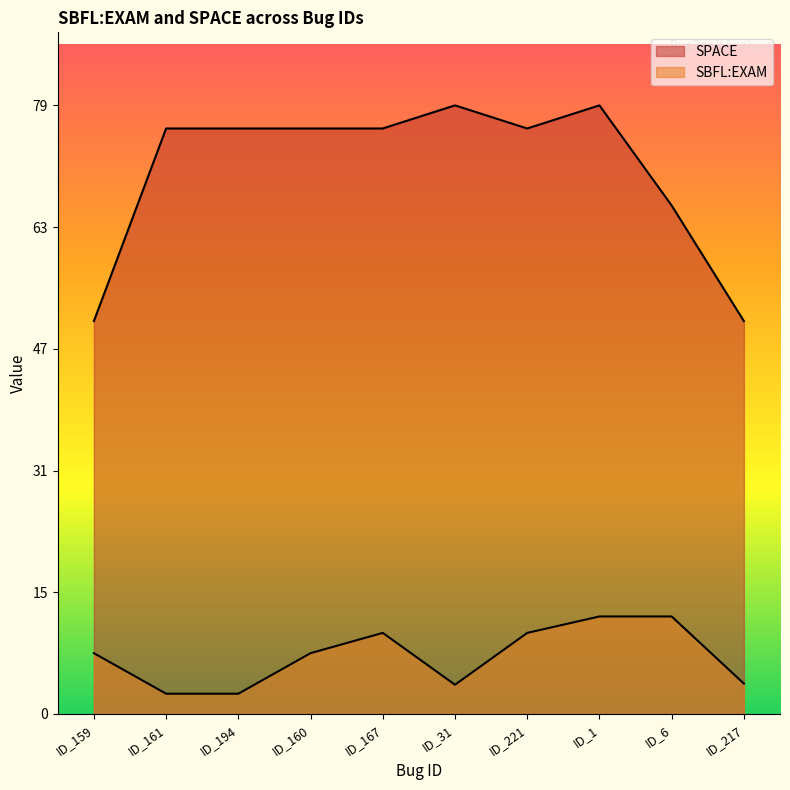

How many distinct data groups are displayed?

2